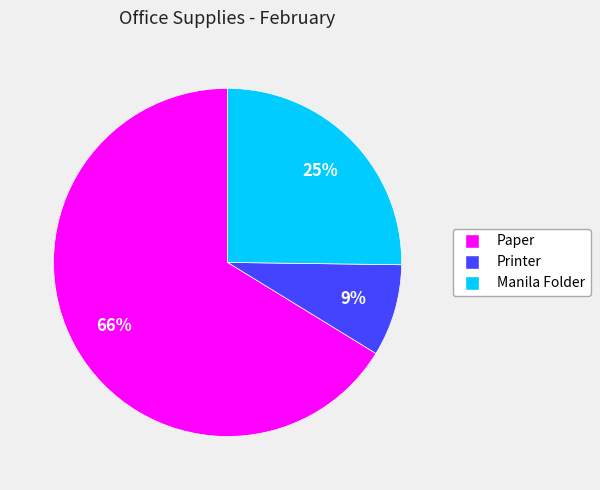

Between Paper and Printer, which is larger?

Paper